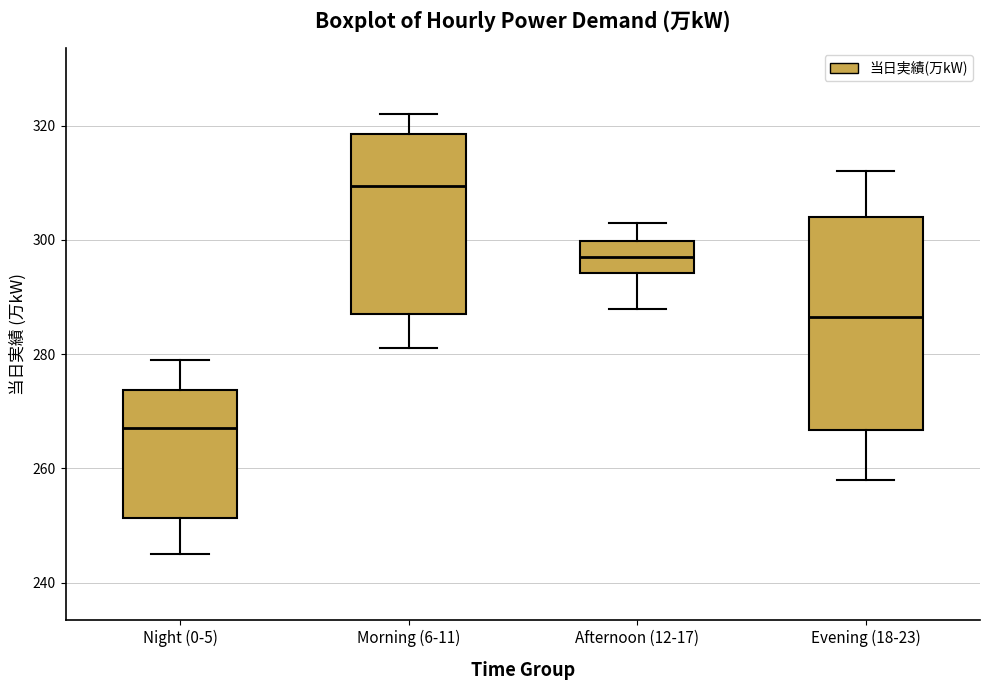

Which box's median line is the lowest?

Night (0-5)